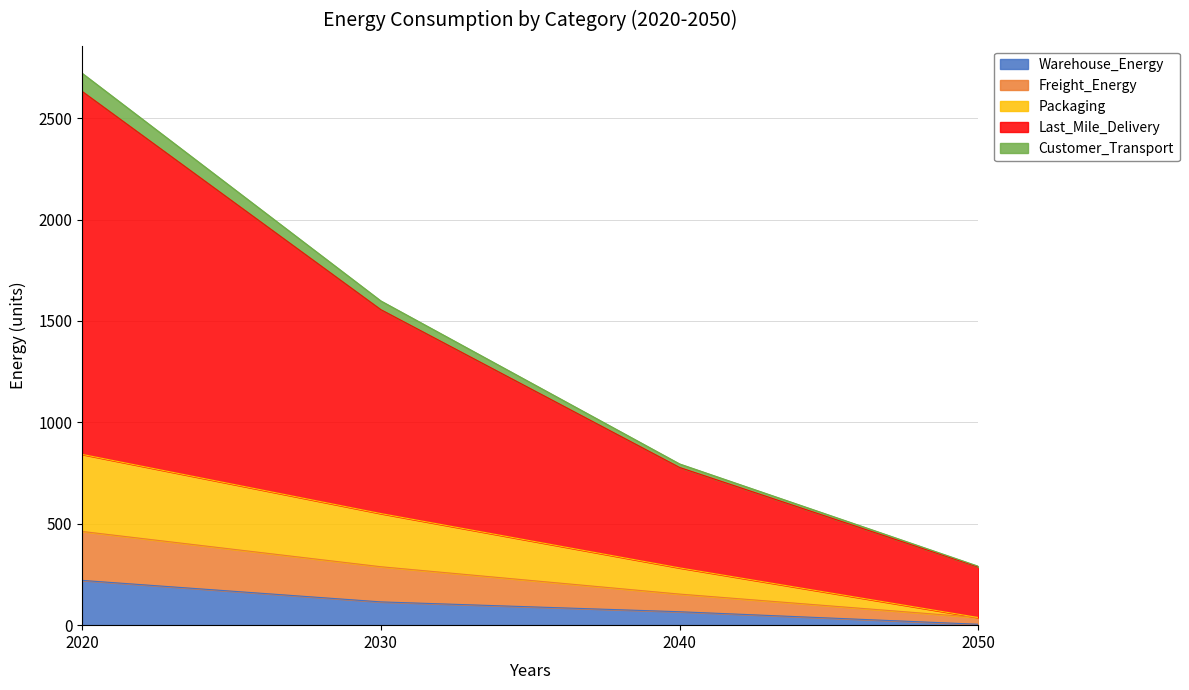

What are all the series names shown in the legend?

Warehouse_Energy, Freight_Energy, Packaging, Last_Mile_Delivery, Customer_Transport